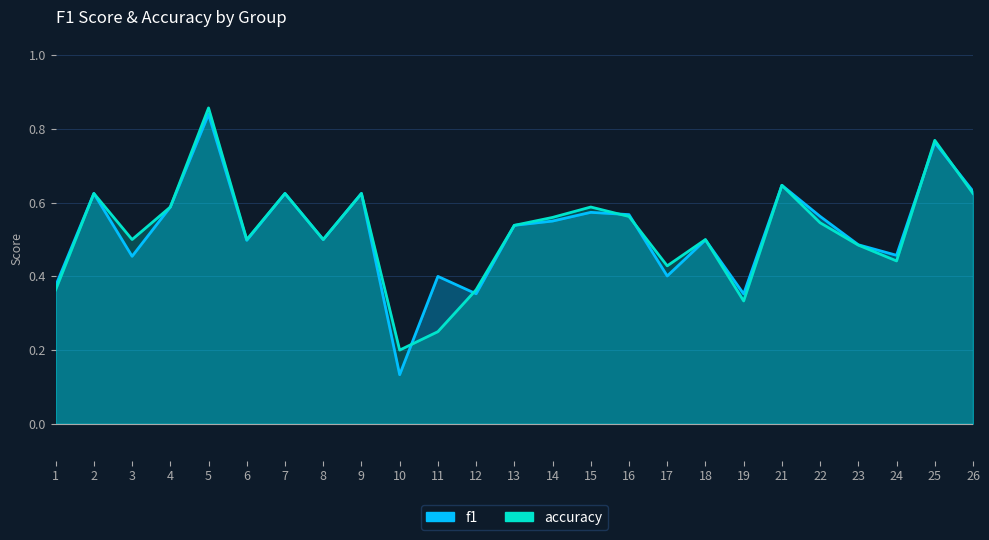

Which category has the highest value across all series?

5